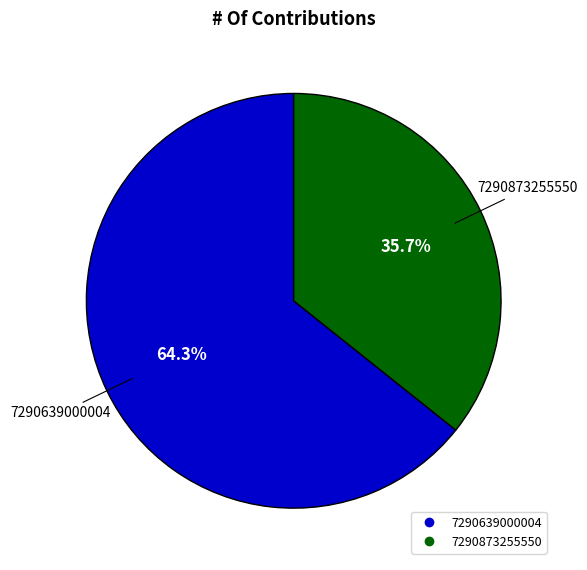

What is the ratio of the value at 7290639000004 to the value at 7290873255550?

1.8